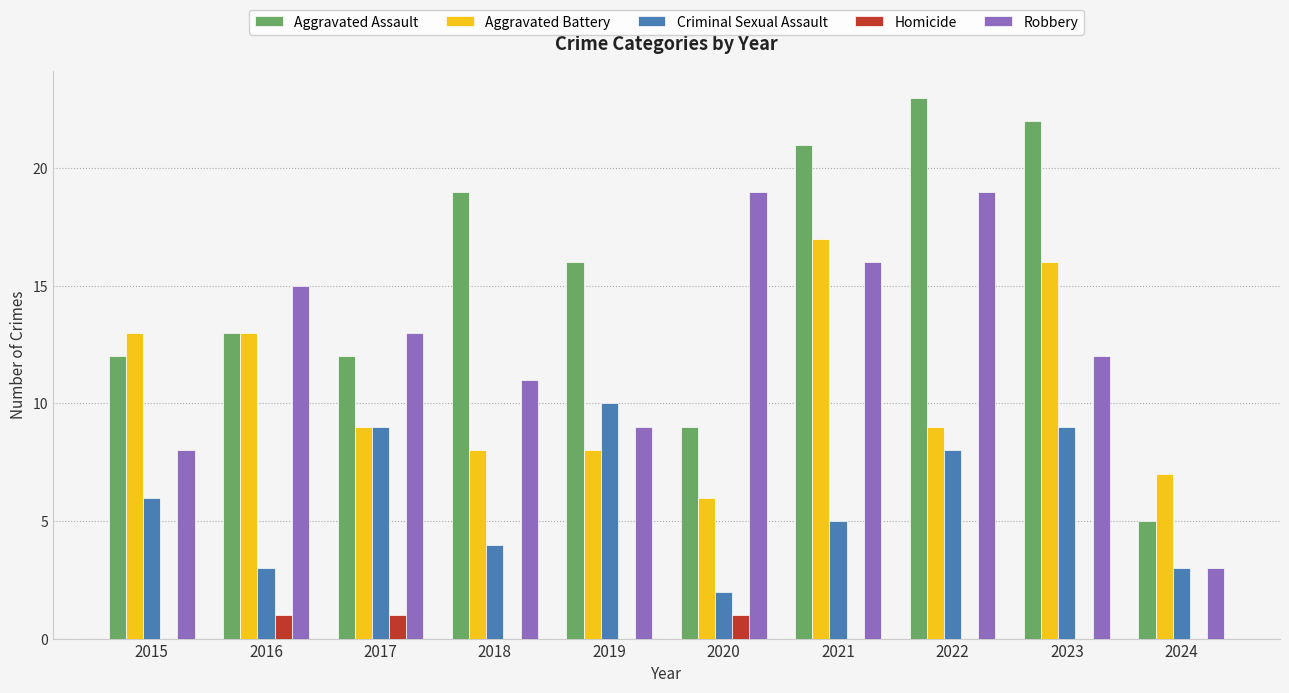

Is it true that Aggravated Assault equals 2 at 2024?

False